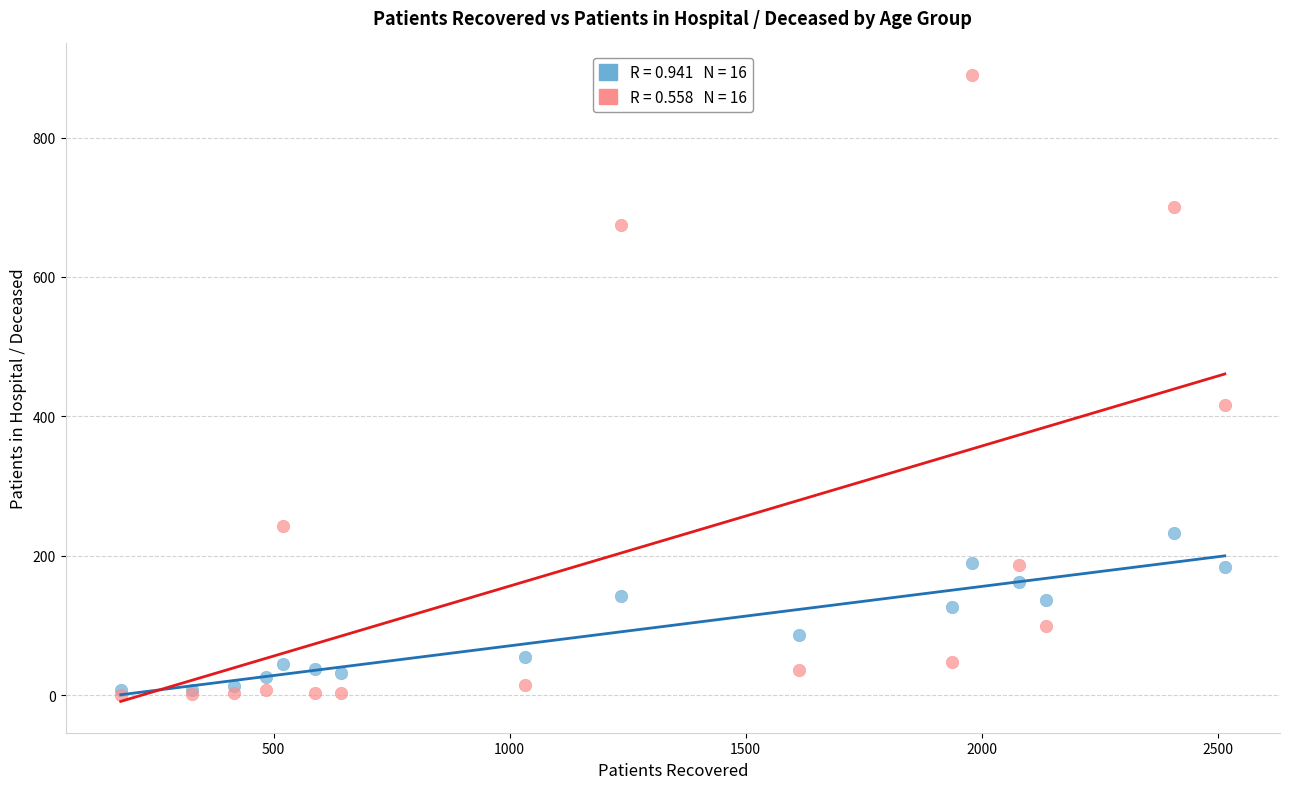

Across all series, what Y value is closest to 445?

416